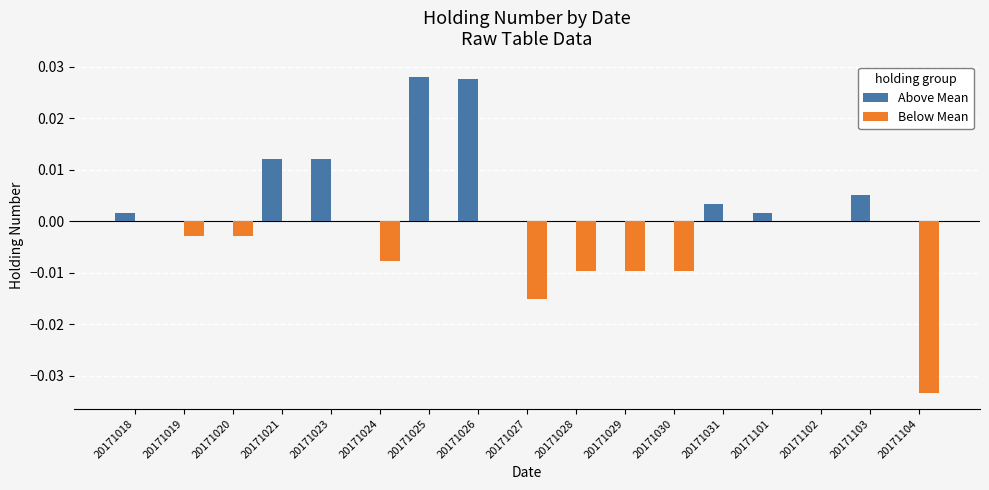

Which series has the largest total across all categories?

Above Mean